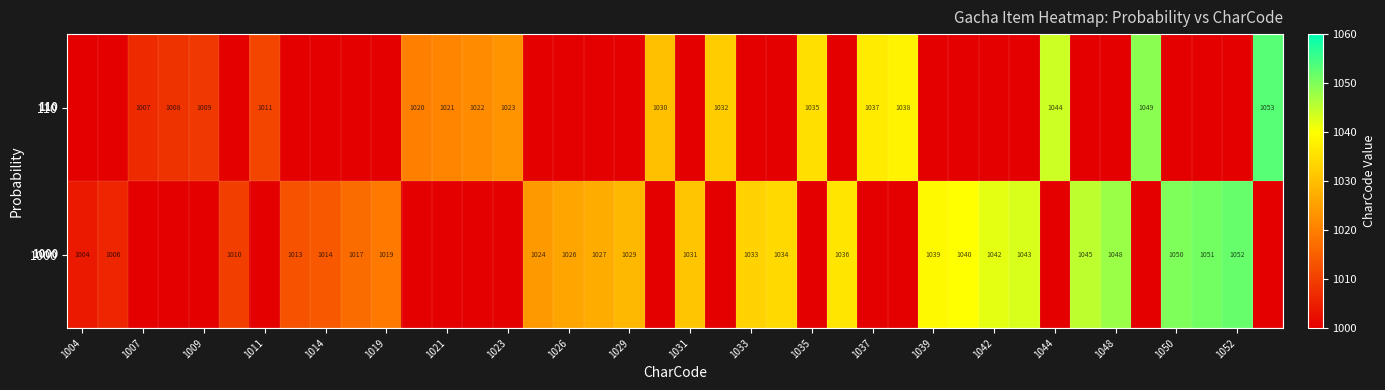

The value of 110 at 1009 is 1482. True or false?

False